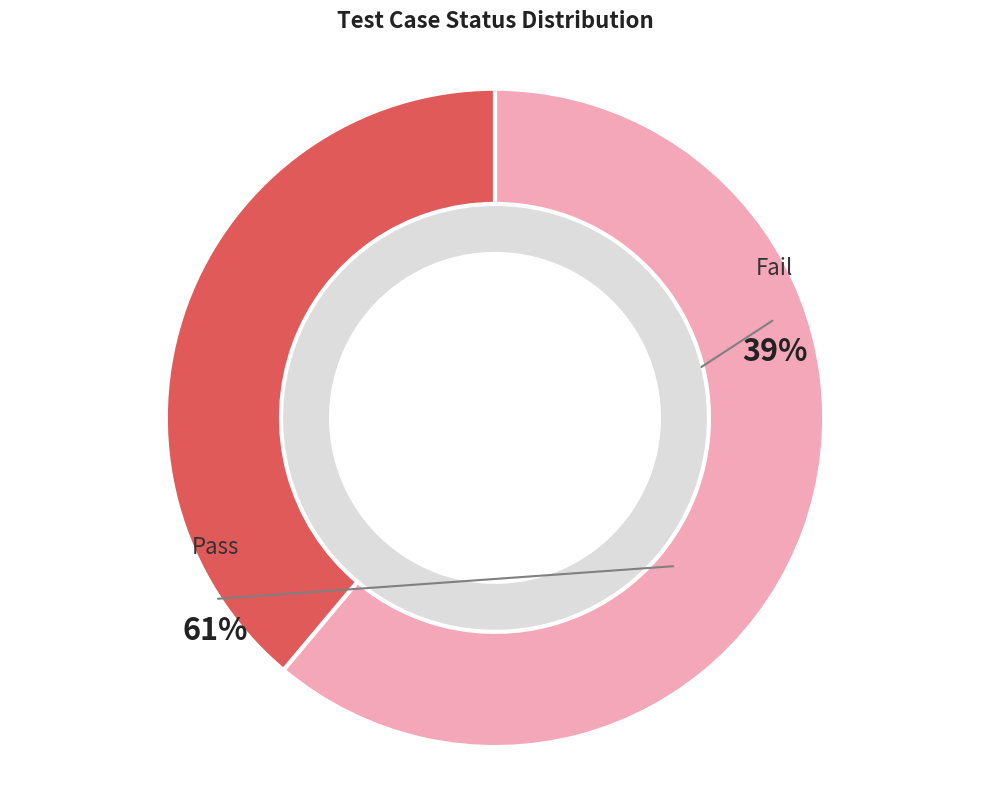

How many slices are in this pie chart?

2